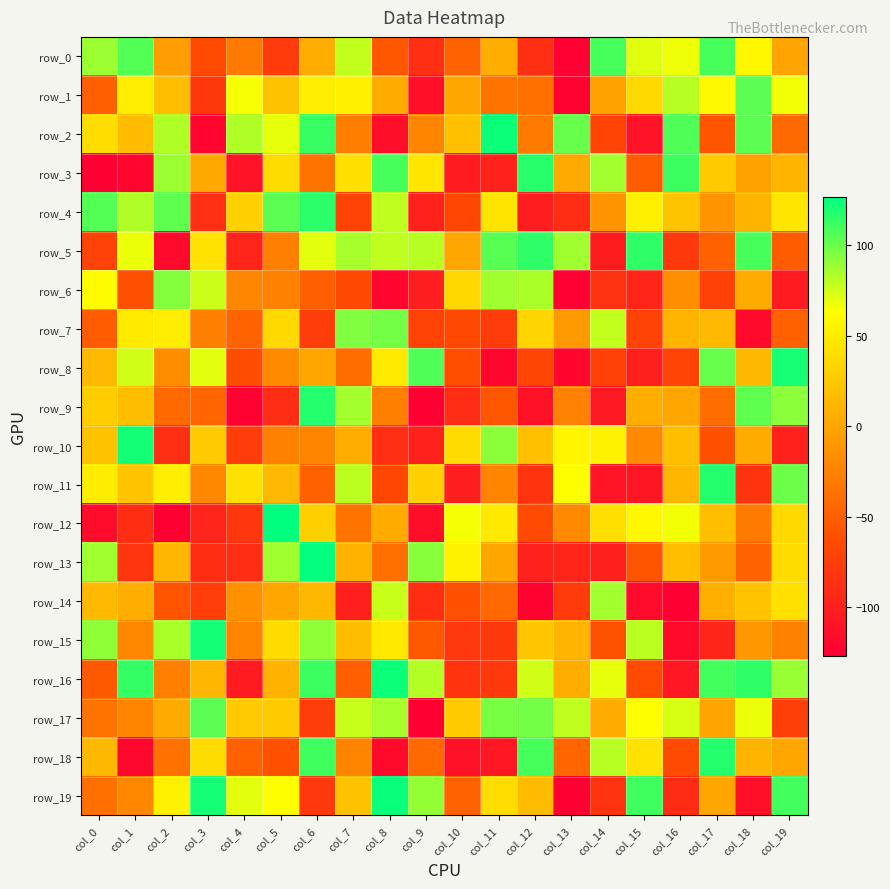

At which label does row_6 reach its minimum?

col_13